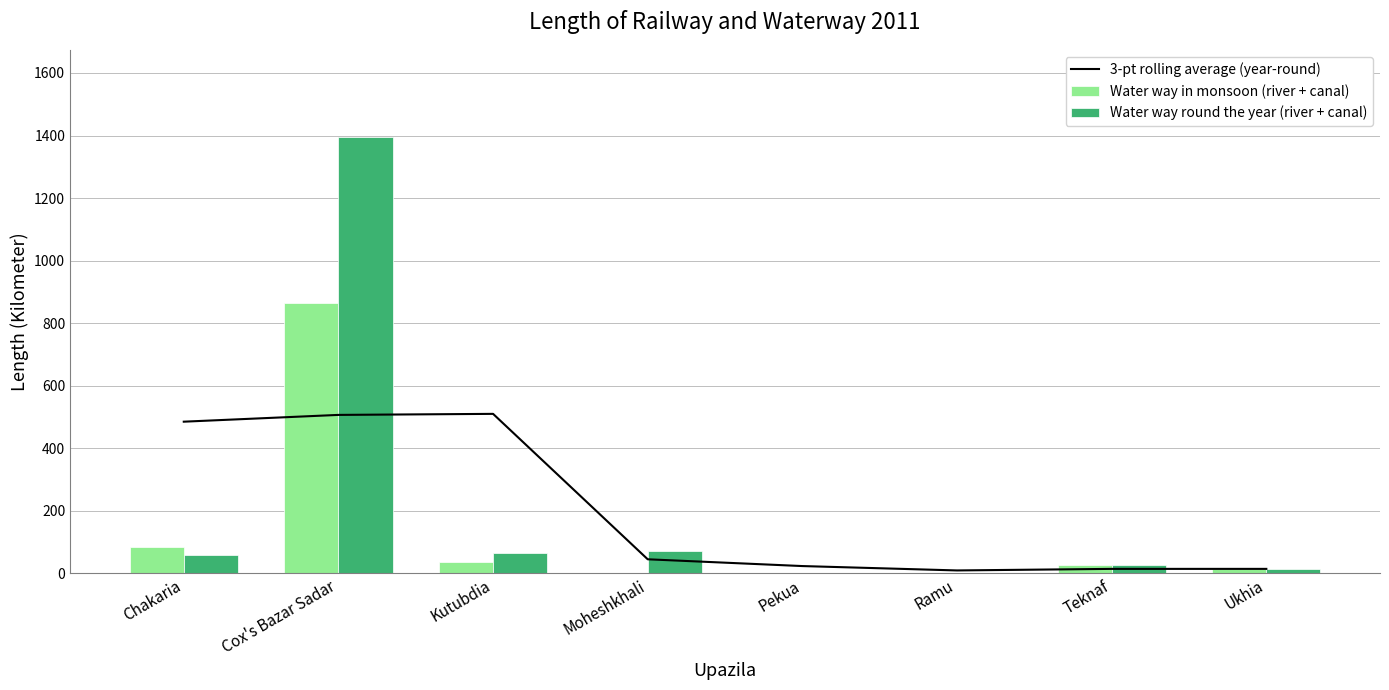

The Water way in monsoon (river + canal) series shows 433.2 at Moheshkhali. True or false?

False